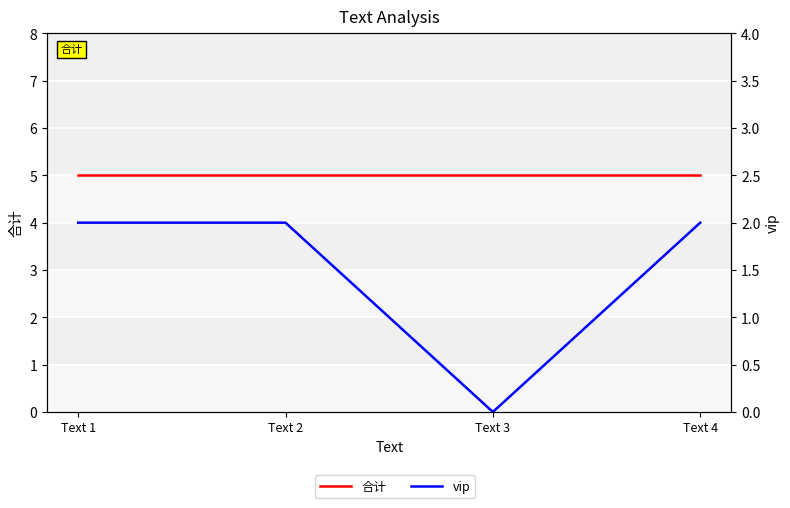

How many lines are shown in the chart?

2